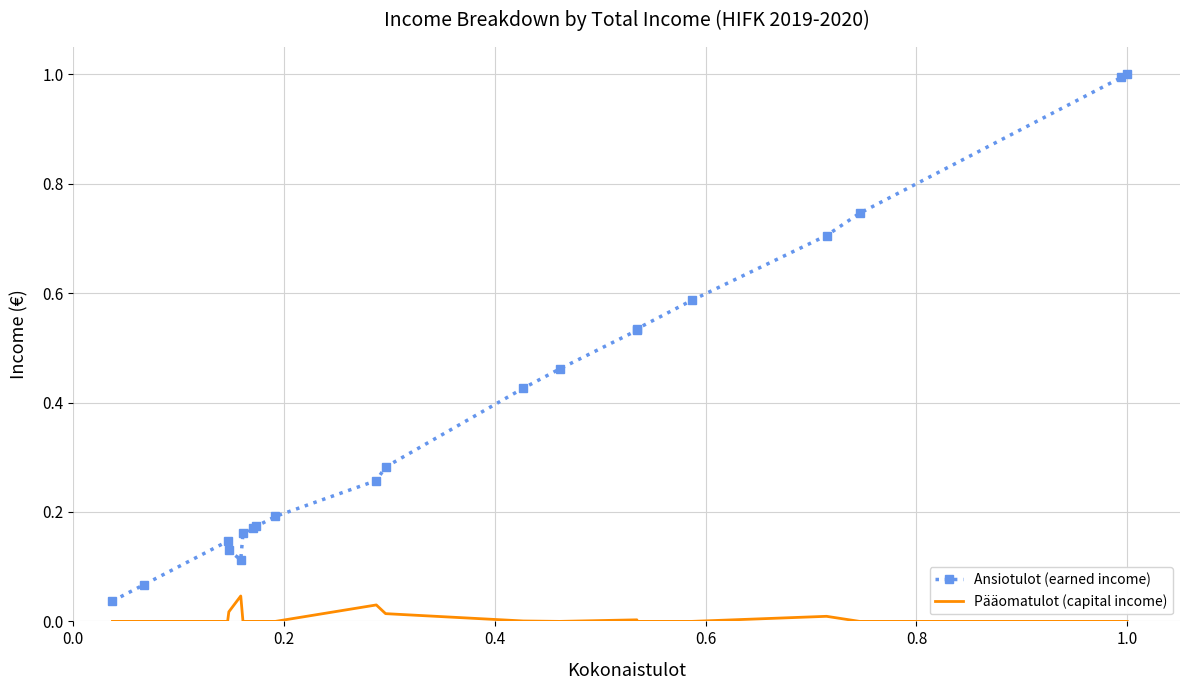

True or false: Ansiotulot (earned income) and Pääomatulot (capital income) intersect in this chart.

False